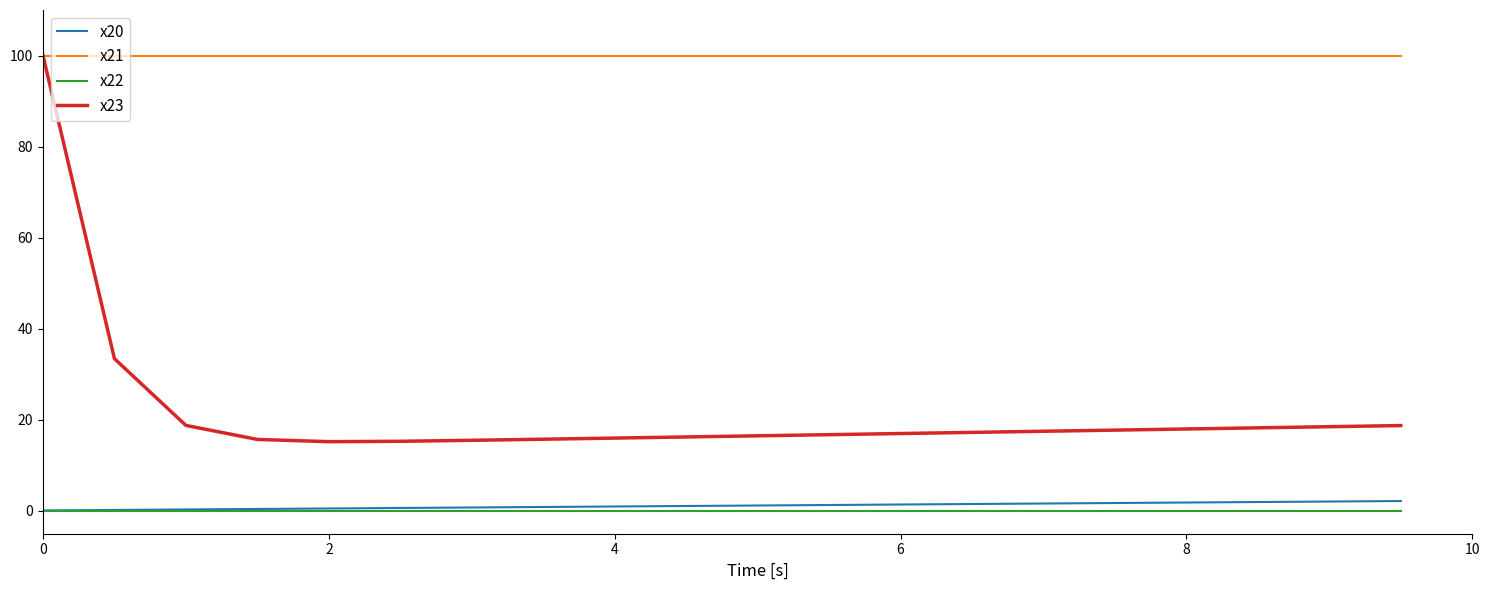

At how many categories does at least one series exceed 96?

20